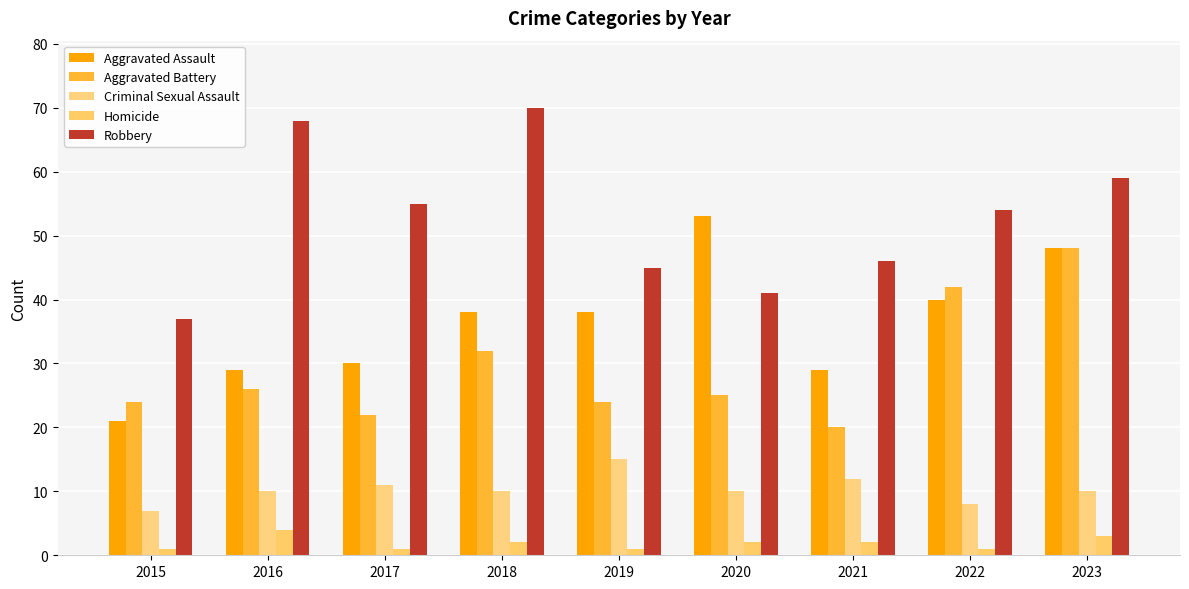

At which label does Aggravated Battery reach its peak?

2023